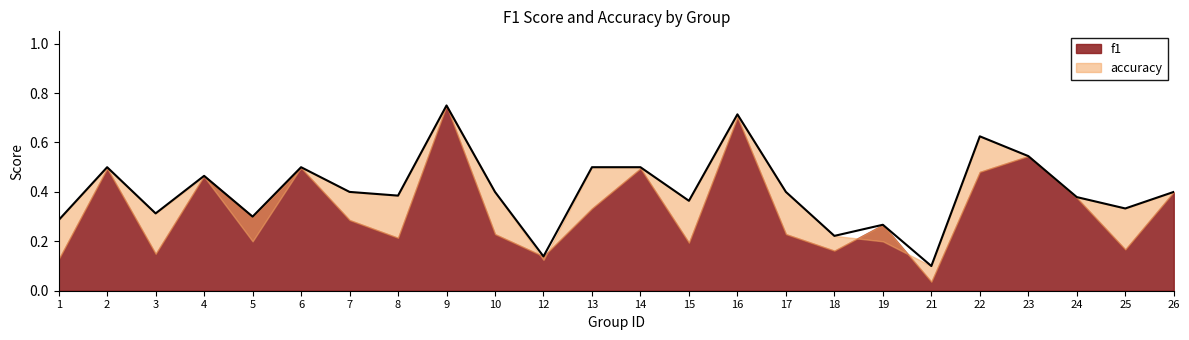

What is the change in value from 1 to 6?

+0.2